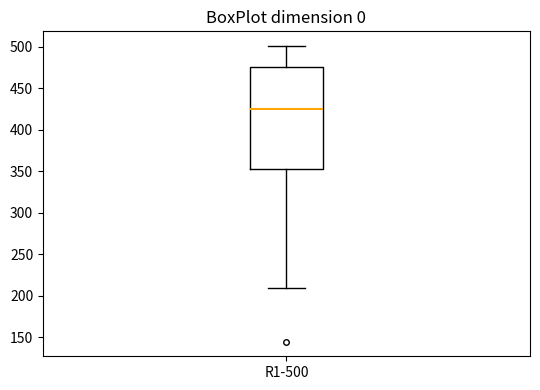

Transcribe this box plot: give where the median line is, the range the box spans, and where the two whiskers end, as read against the y-axis. The values are not printed on the chart, so give them approximately, as read against the axis.

median 425, box 355 to 475, whiskers 210 to 500